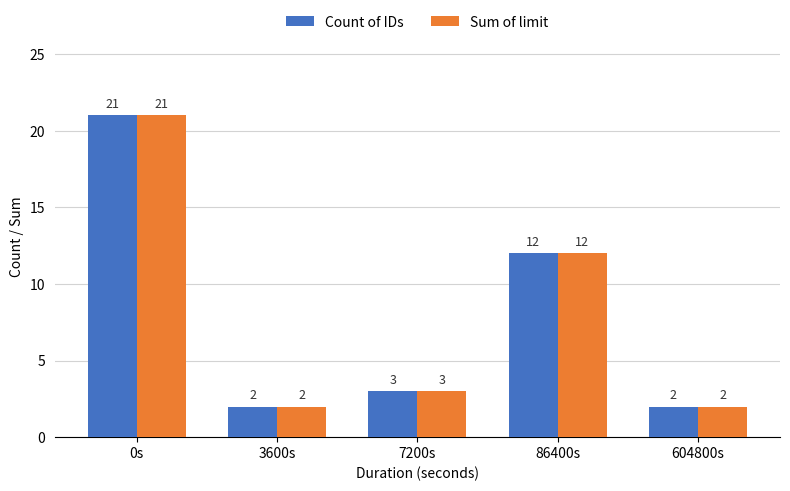

Which category has the highest value in the Sum of limit series?

0s